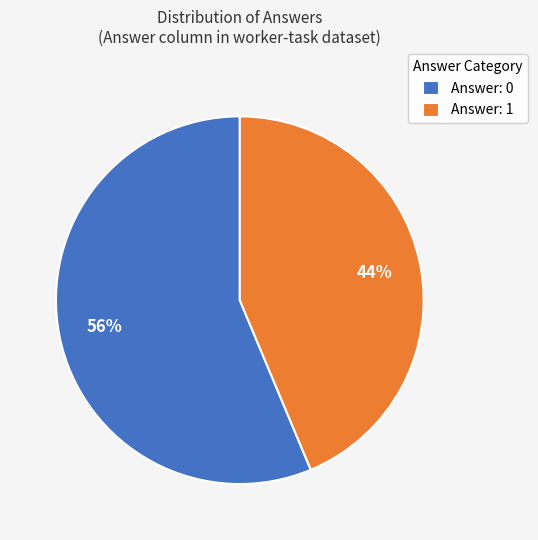

Which slice is the largest?

Answer: 0